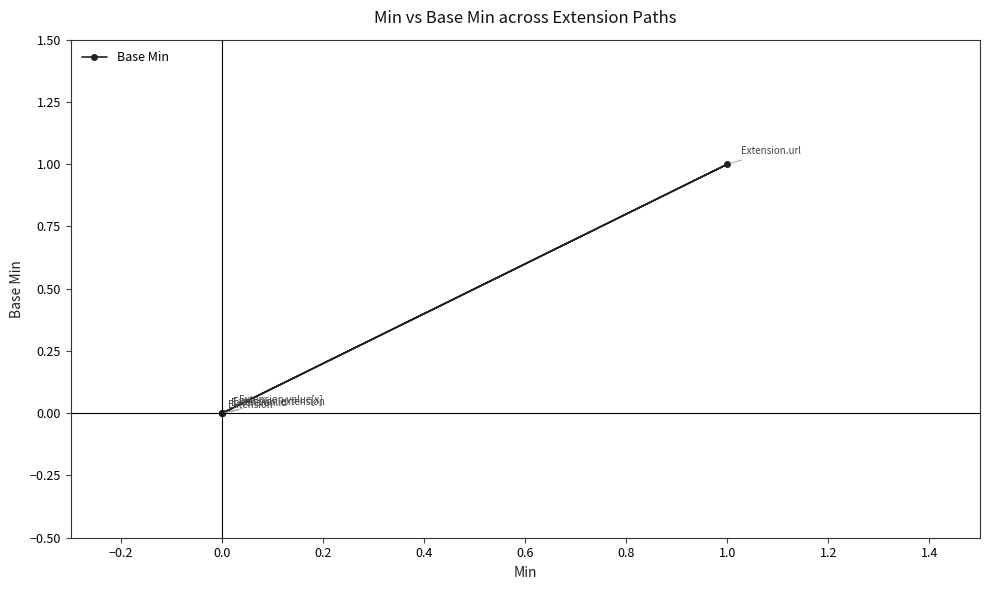

How many values are above zero?

1